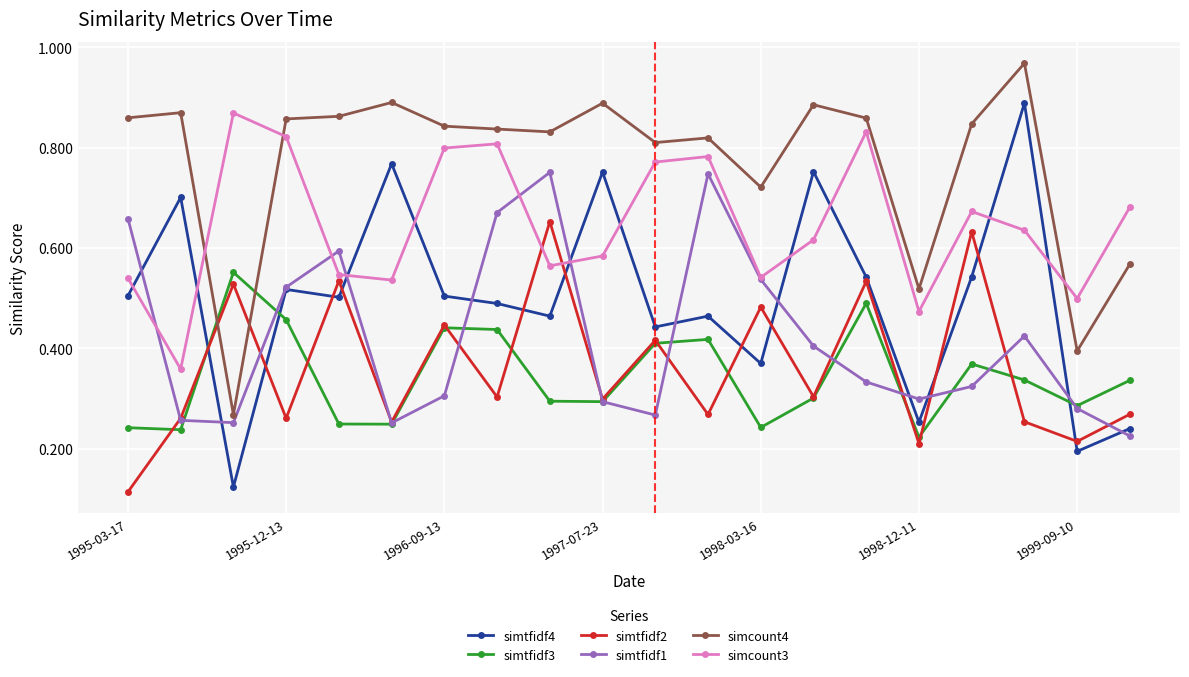

True or false: simcount4 has more than 0 interior local peaks.

True